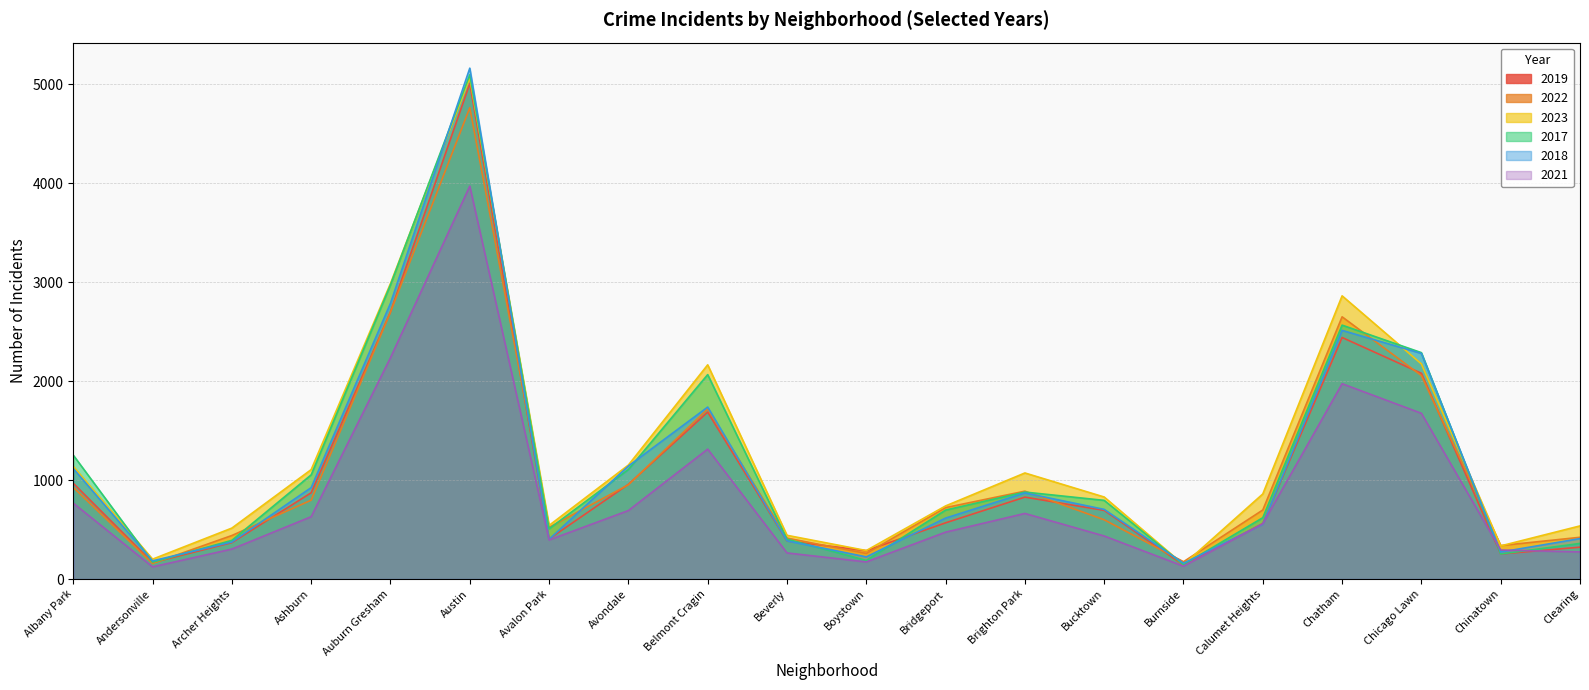

Reading right to left, what are all the values shown in this chart?

2019: 322	253	2079	2441	561	142	694	828	568	287	385	1687	957	405	5008	2700	872	368	166	968
2022: 422	338	2056	2650	698	175	599	888	722	258	414	1719	953	522	4763	2698	797	440	157	926
2023: 537	335	2174	2862	860	146	829	1072	739	288	442	2165	1152	542	5065	2987	1106	515	201	1138
2017: 360	253	2288	2566	620	145	795	879	697	188	403	2066	1107	508	5096	2973	1053	391	171	1252
2018: 409	273	2280	2513	554	160	704	870	616	224	386	1738	1142	401	5163	2787	924	374	184	1117
2021: 274	293	1675	1974	559	130	435	663	474	173	264	1313	692	395	3971	2237	630	303	123	767